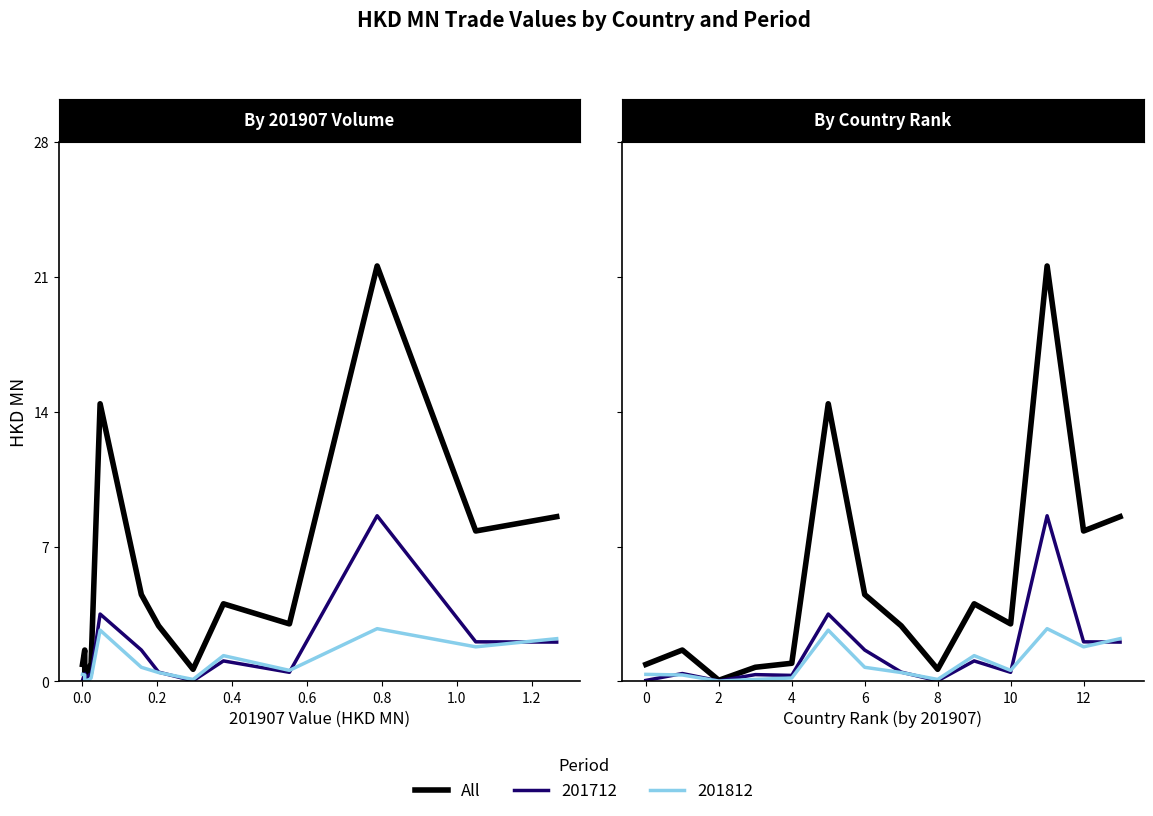

Is this an area chart (filled region under the line)?

No